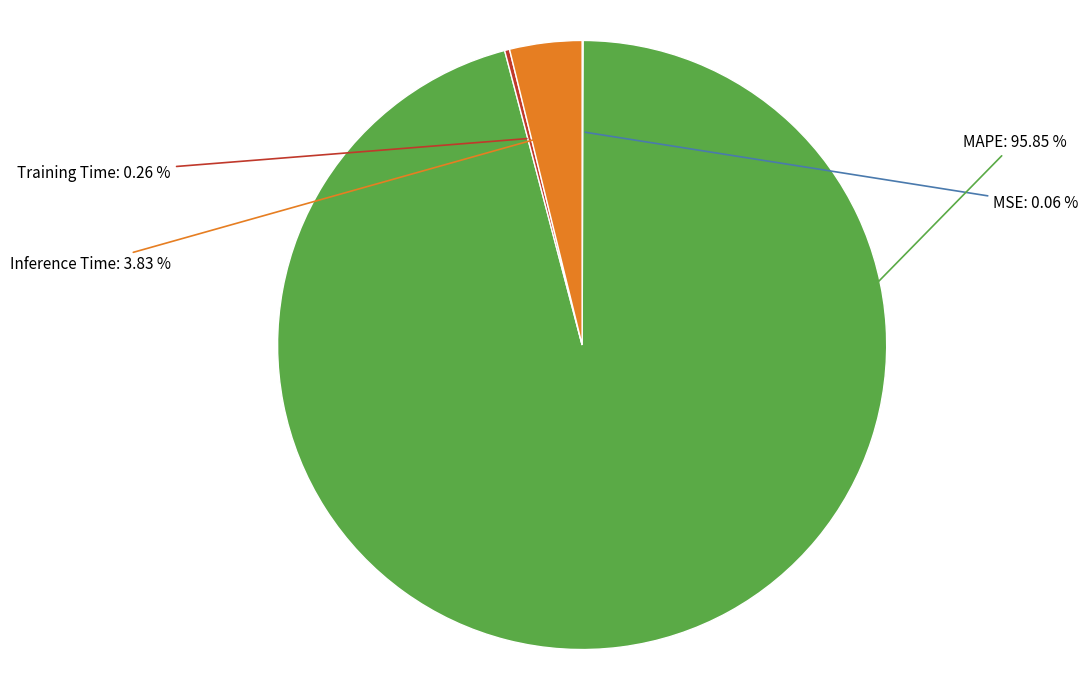

How many slices are in this pie chart?

4